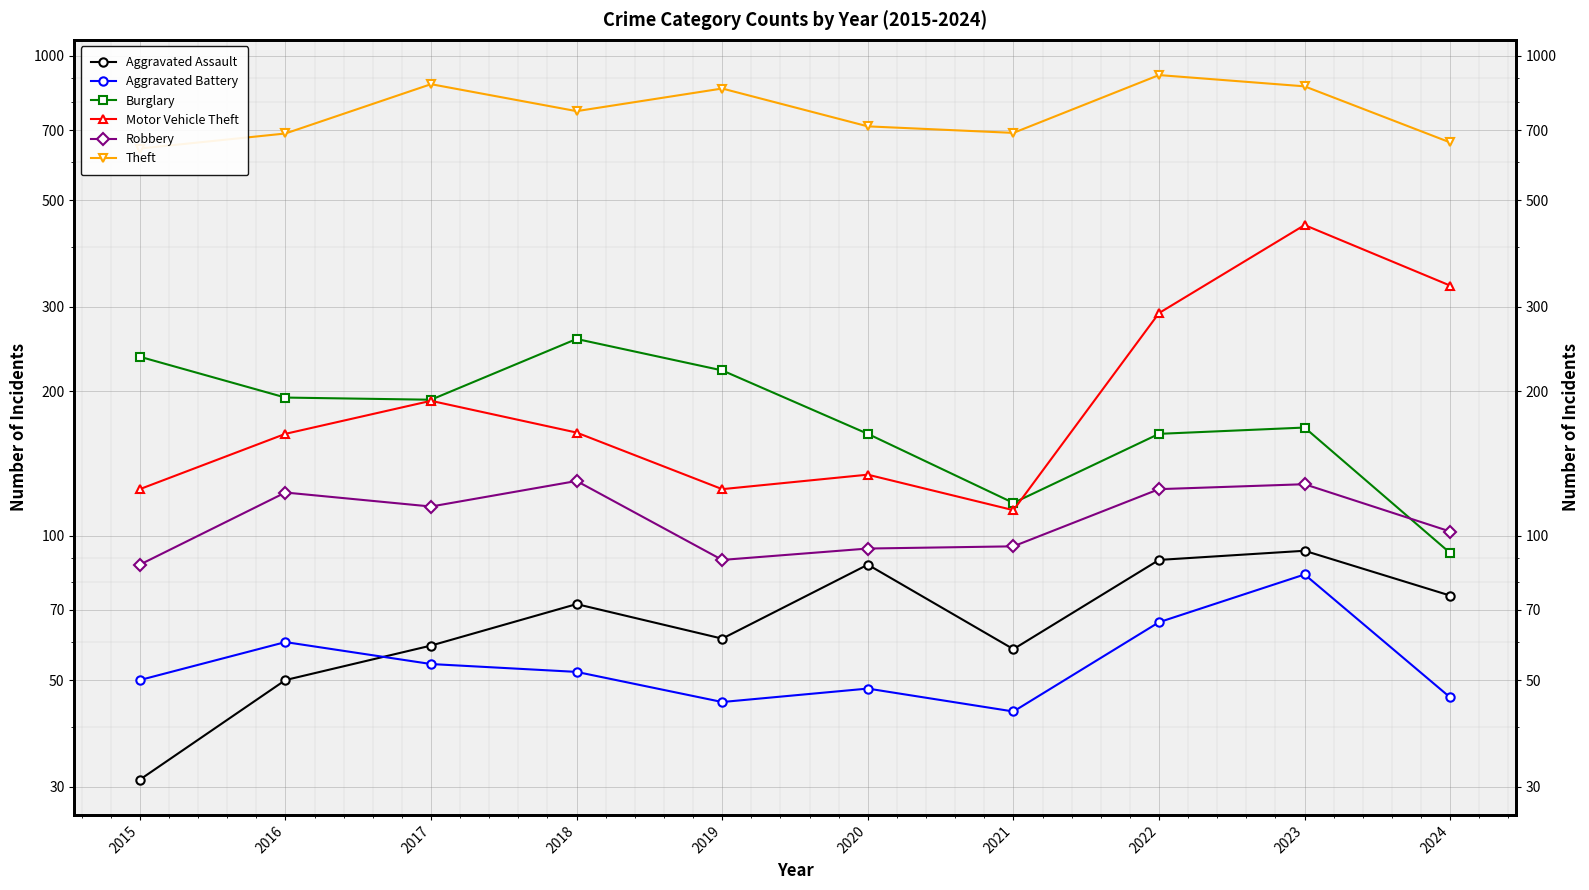

What is the sum of all Burglary values?

1803